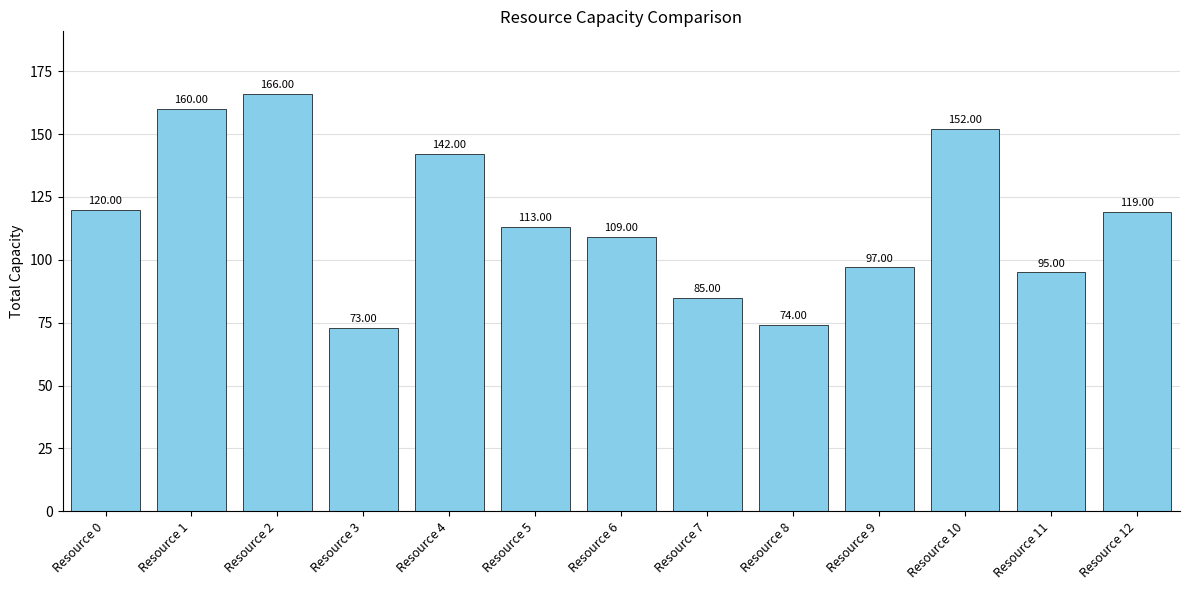

What is the difference between the values at Resource 6 and Resource 12?

10